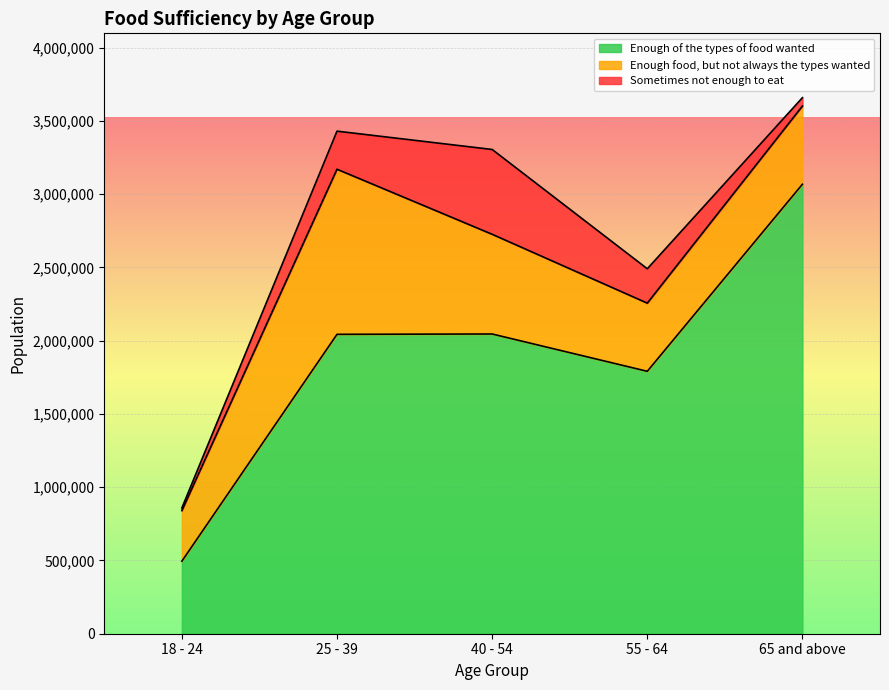

Where is Enough food, but not always the types wanted nearest to the value 736216?

40 - 54